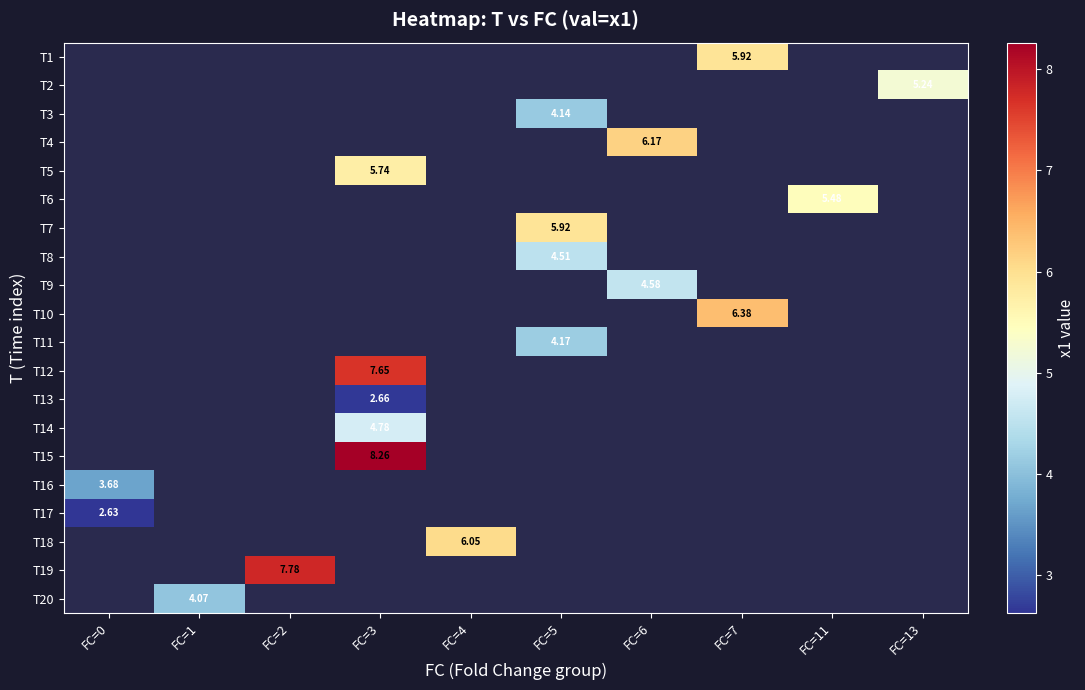

At which category does the chart reach its peak across all series?

FC=3